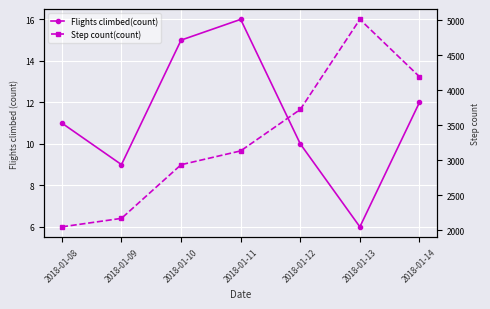

What is the spread (max minus min) of values at 2018-01-10?

2920.4